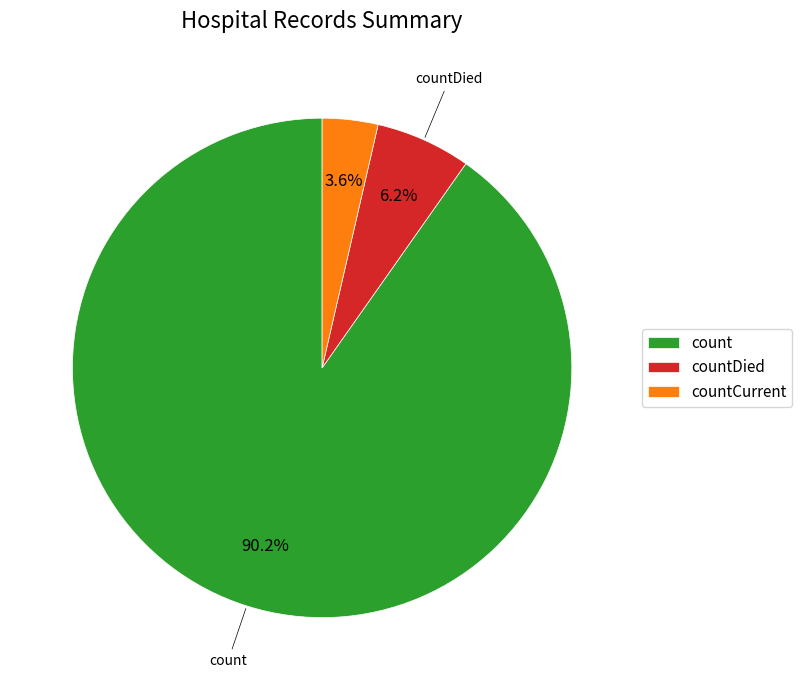

What percentage is the countCurrent slice, to the nearest percent?

4%